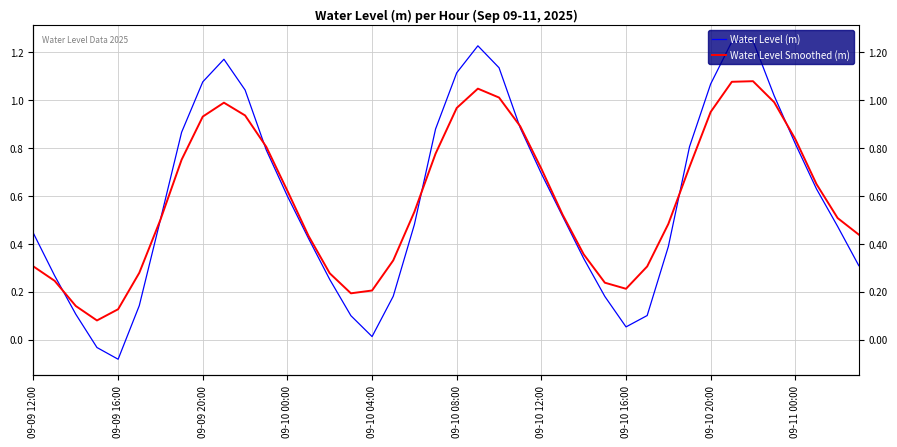

The Water Level Smoothed (m) series shows 1.6 at 09-10 08:00. True or false?

False